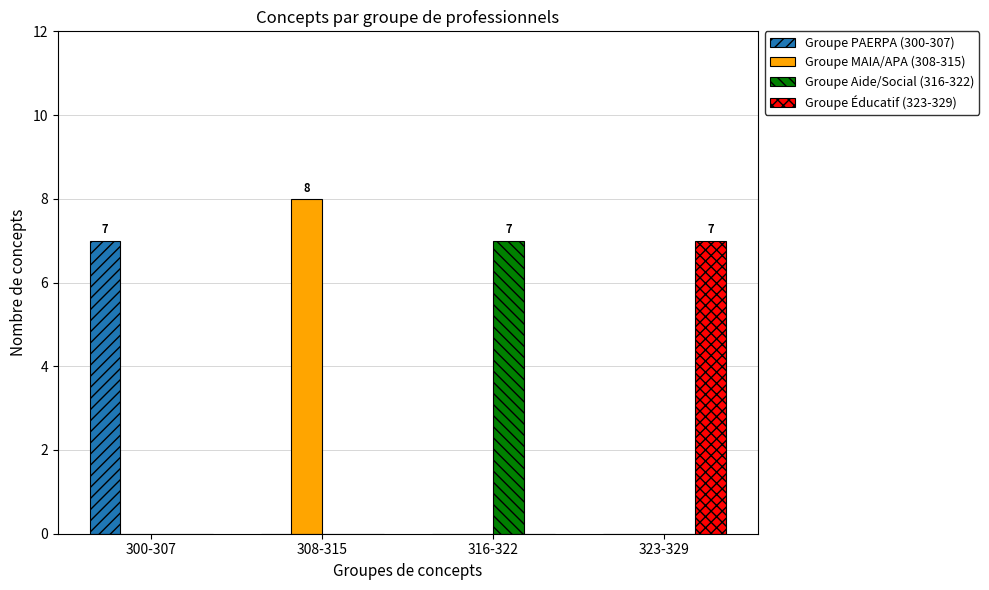

Which label corresponds to the largest value in the chart?

308-315